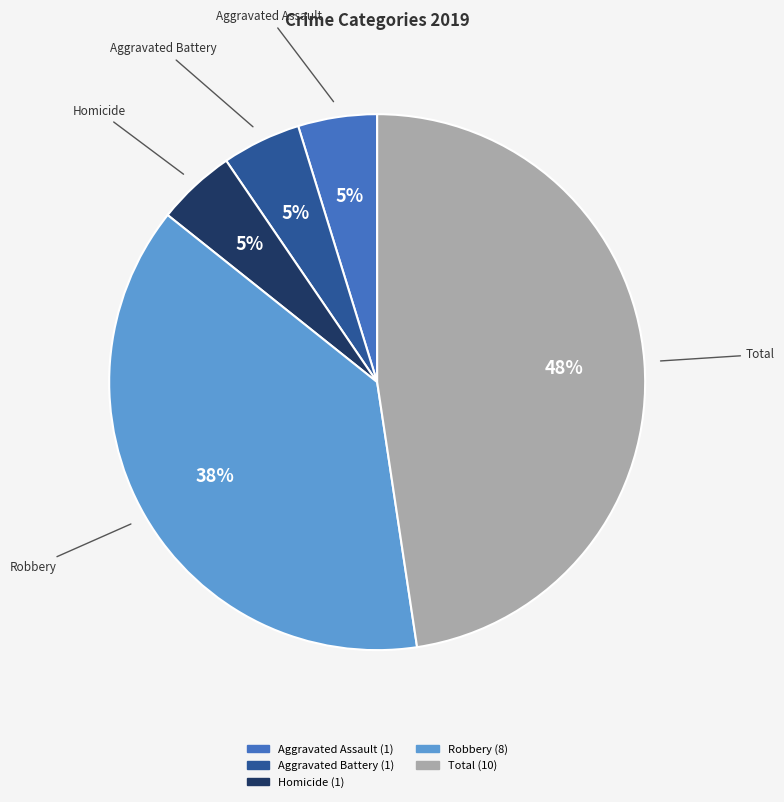

Count the number of slices in the pie.

5